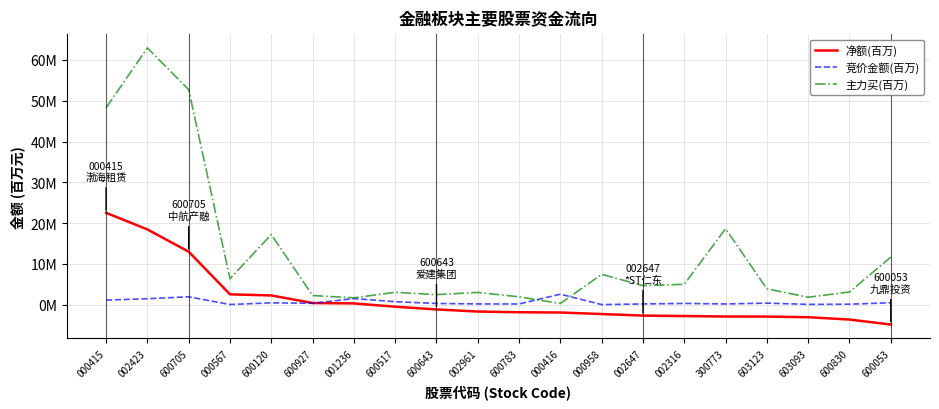

Reading right to left, what are all the values shown in this chart?

净额(百万): -4.9	-3.6	-3.1	-2.9	-2.9	-2.8	-2.7	-2.3	-1.9	-1.8	-1.7	-1.2	-0.5	0.3	0.4	2.3	2.6	13.0	18.5	22.5
竞价金额(百万): 0.5	0.1	0.1	0.4	0.2	0.3	0.2	0.0	2.6	0.2	0.2	0.3	0.7	1.5	0.3	0.5	0.1	1.9	1.5	1.1
主力买(百万): 11.7	3.1	1.8	3.9	18.6	5.0	4.7	7.5	0.3	1.9	3.0	2.5	3.0	1.7	2.3	17.2	6.4	52.7	62.9	48.3